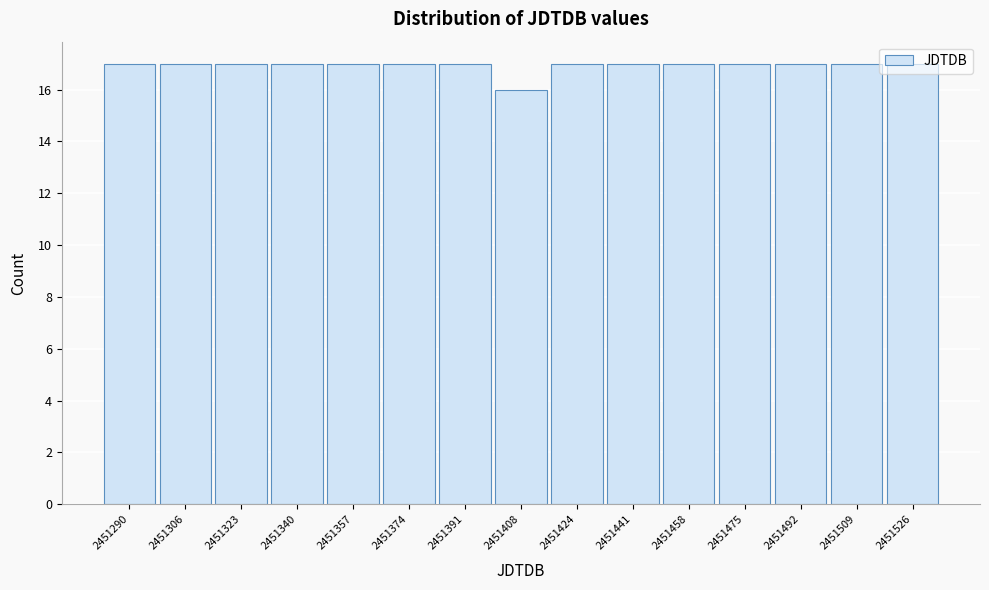

True or false: the data shows 17 at 2451290.

True